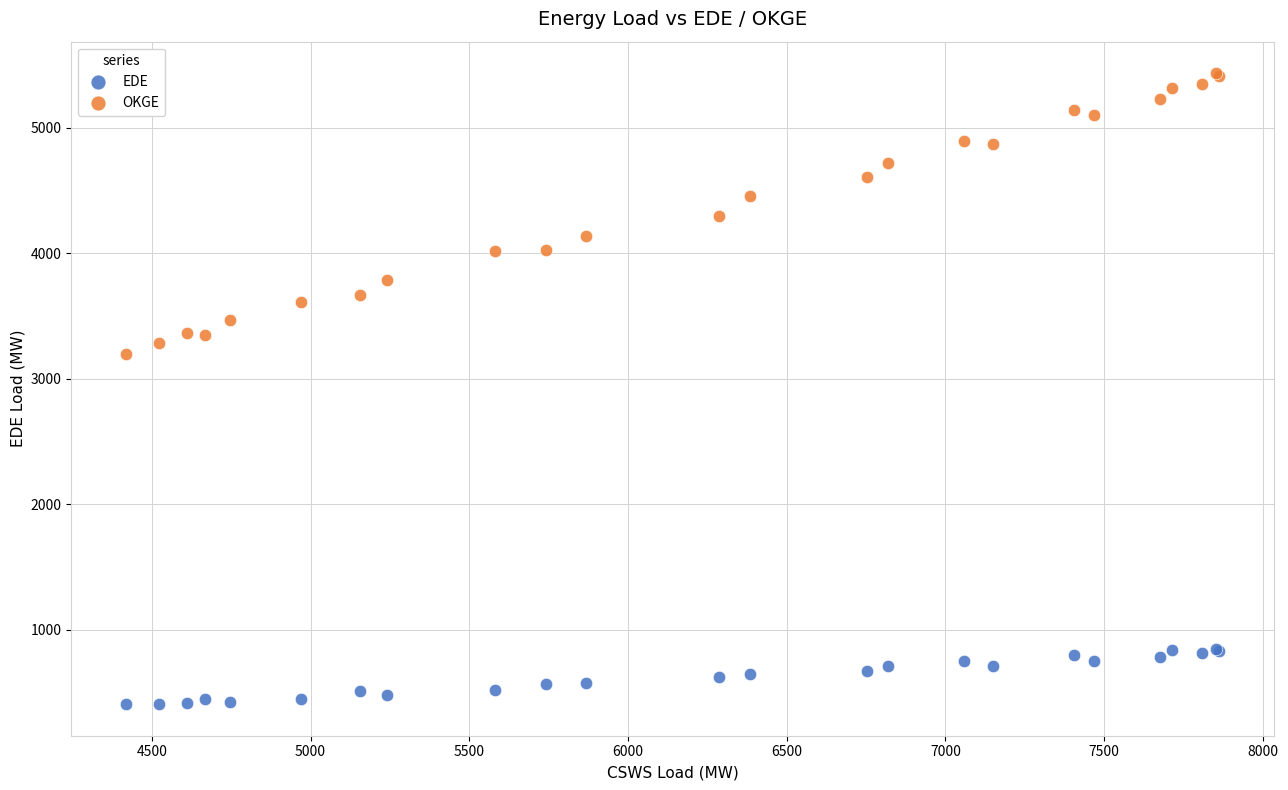

Across all series, what Y value is closest to 2921?

3197.5